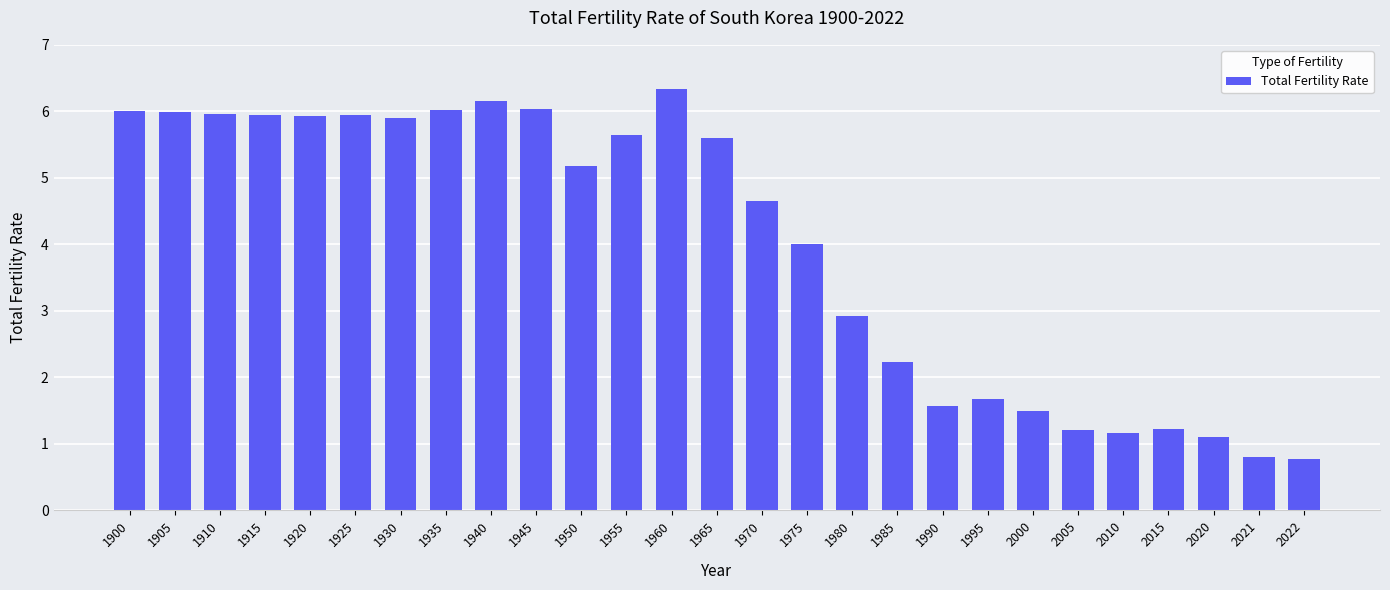

What is the greatest value displayed?

6.3